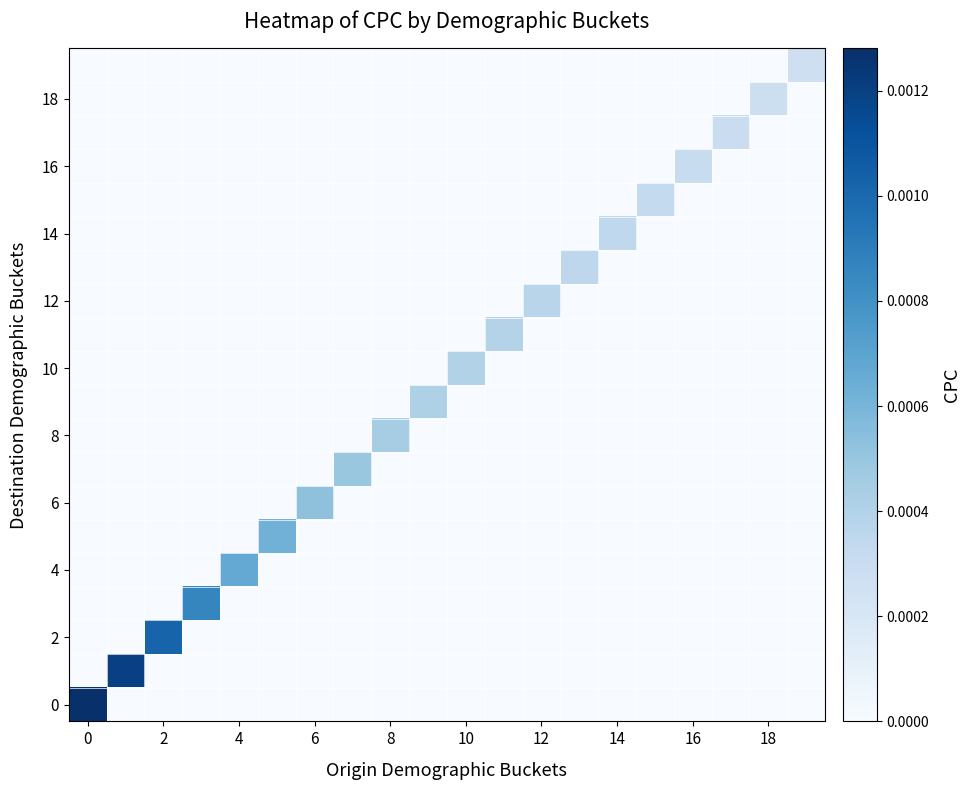

At how many categories does at least one series exceed 0?

20